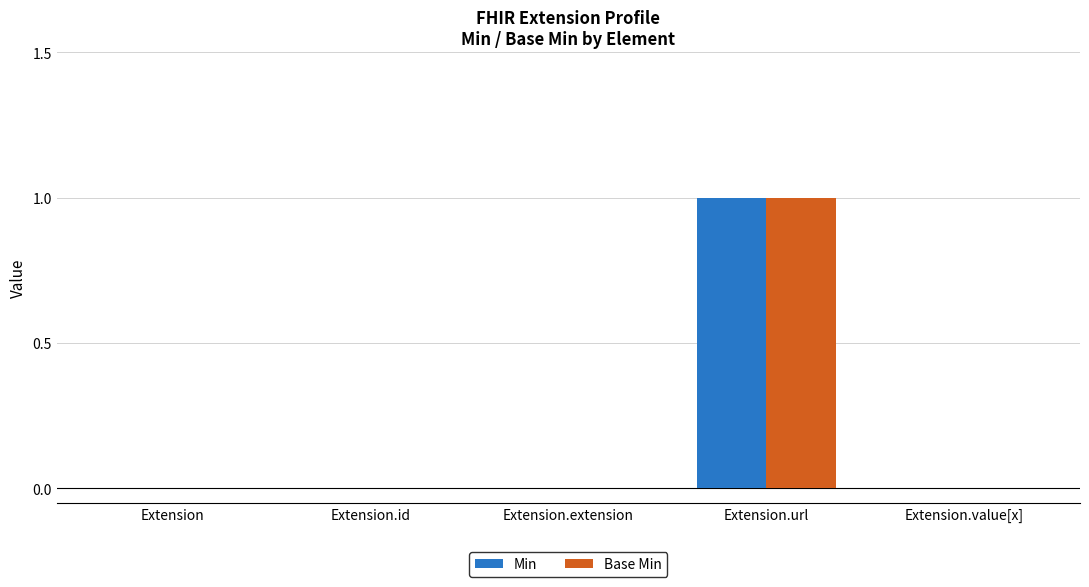

Reading left to right, extract all data points from this chart.

Min: Extension=0	Extension.id=0	Extension.extension=0	Extension.url=1	Extension.value[x]=0
Base Min: Extension=0	Extension.id=0	Extension.extension=0	Extension.url=1	Extension.value[x]=0